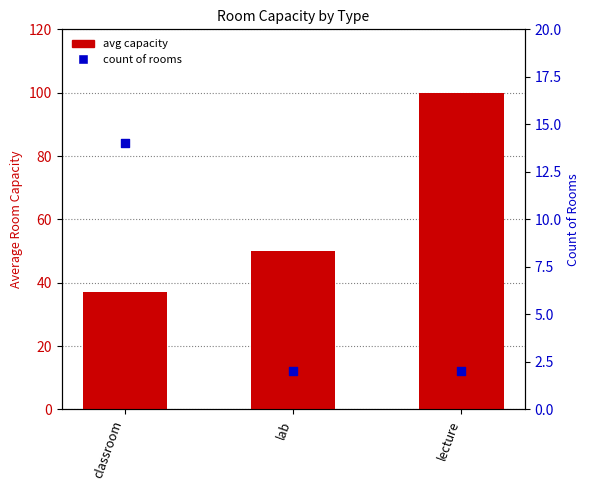

Which series contains the highest Y value?

avg capacity